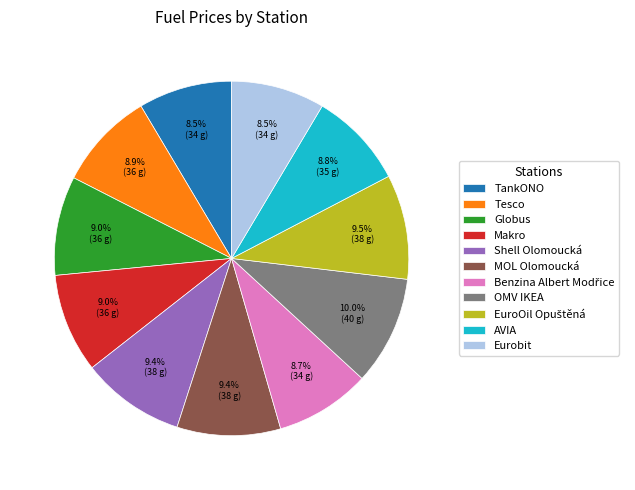

To the nearest percent, what is the difference between the Makro and OMV IKEA slice percentages?

1%